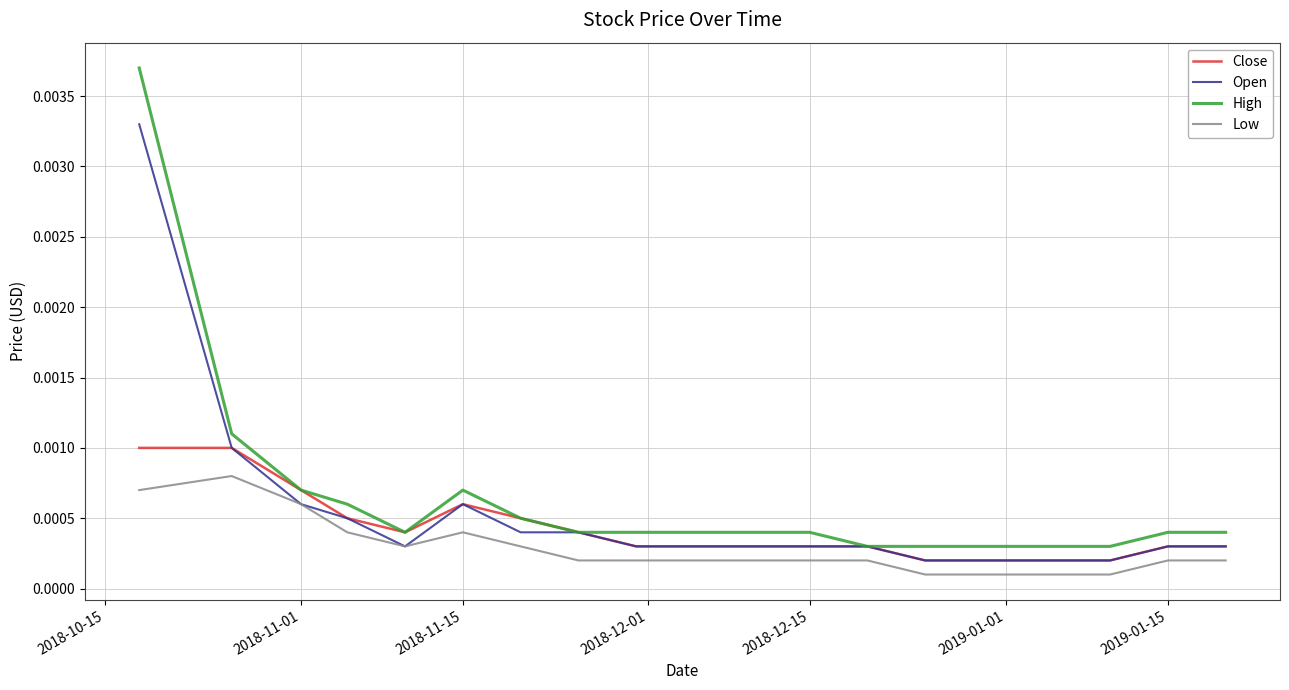

Rank the series by their maximum value, from lowest to highest.

Low, Close, Open, High